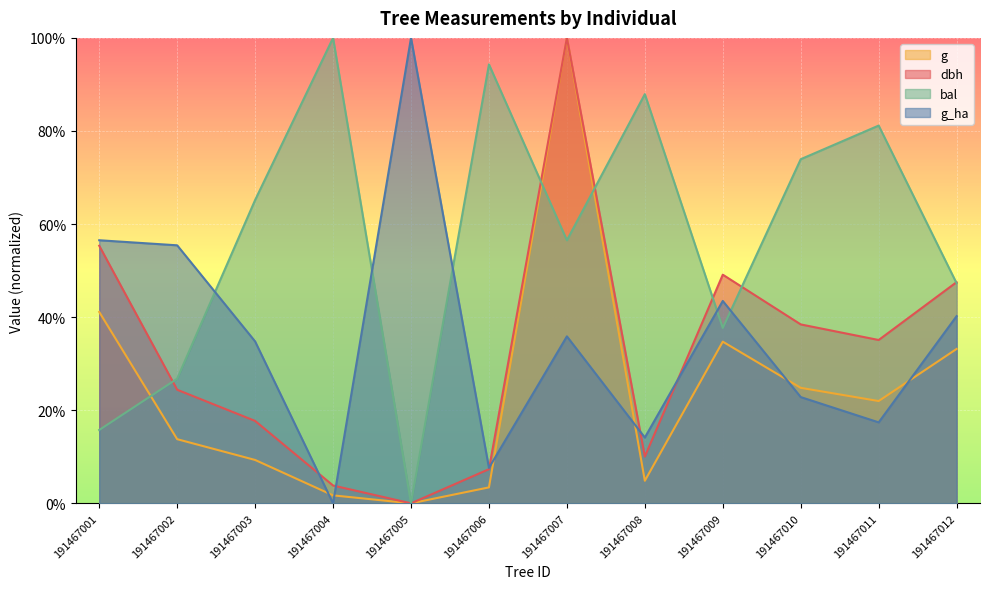

At how many categories does at least one series exceed 95?

3